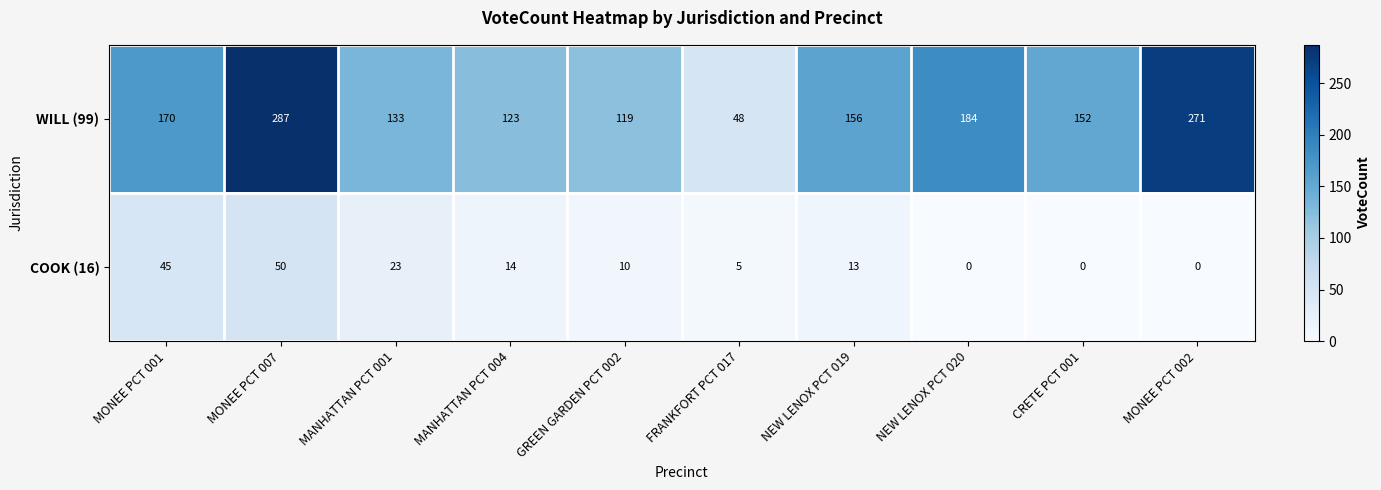

Where does the COOK (16) series first go above 13?

MONEE PCT 001